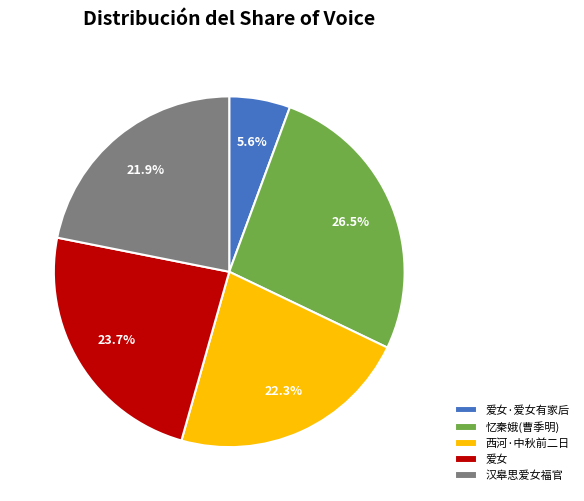

What is the largest slice in the pie chart?

忆秦娥(曹季明)